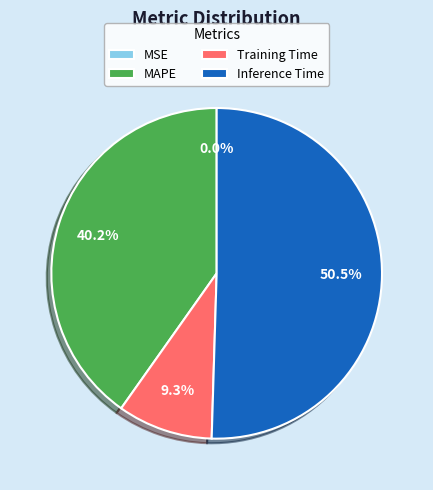

What percentage is NOT represented by Inference Time?

49.5%